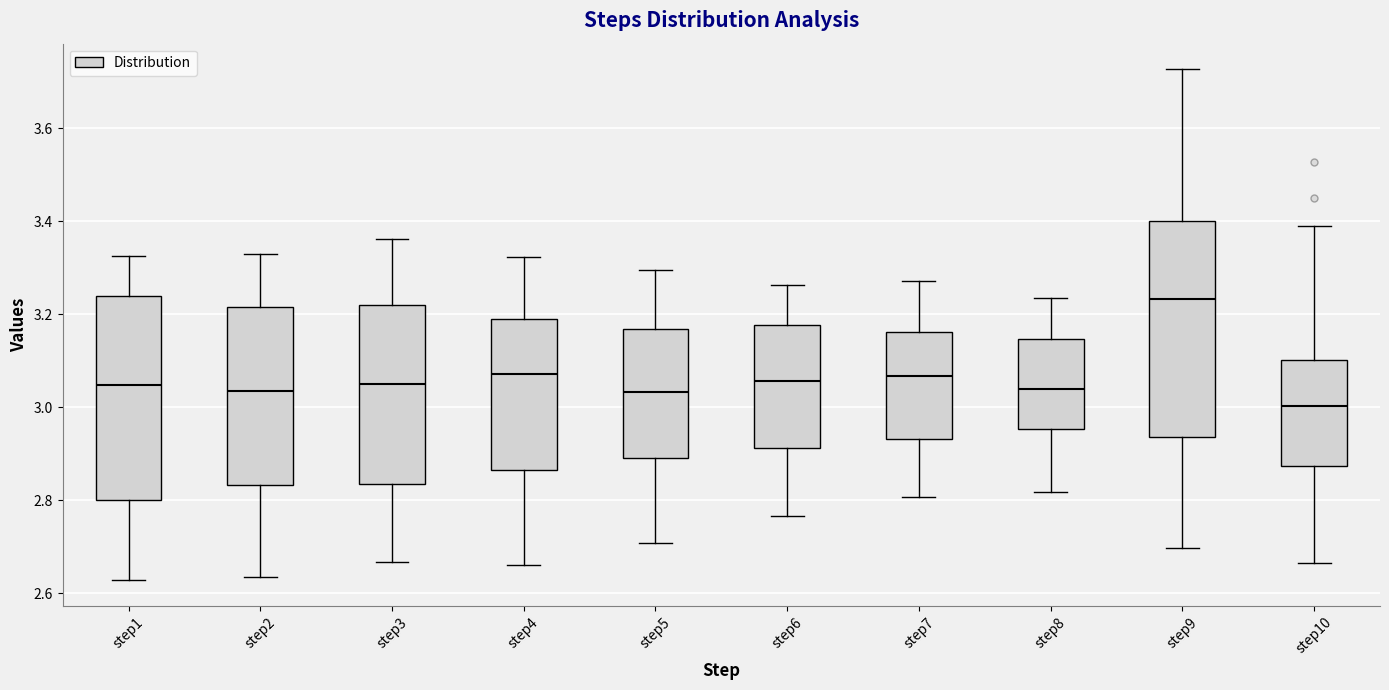

Where does the upper whisker of the box for step9 end on the y-axis? The values are not printed on the chart, so give them approximately, as read against the axis.

3.72